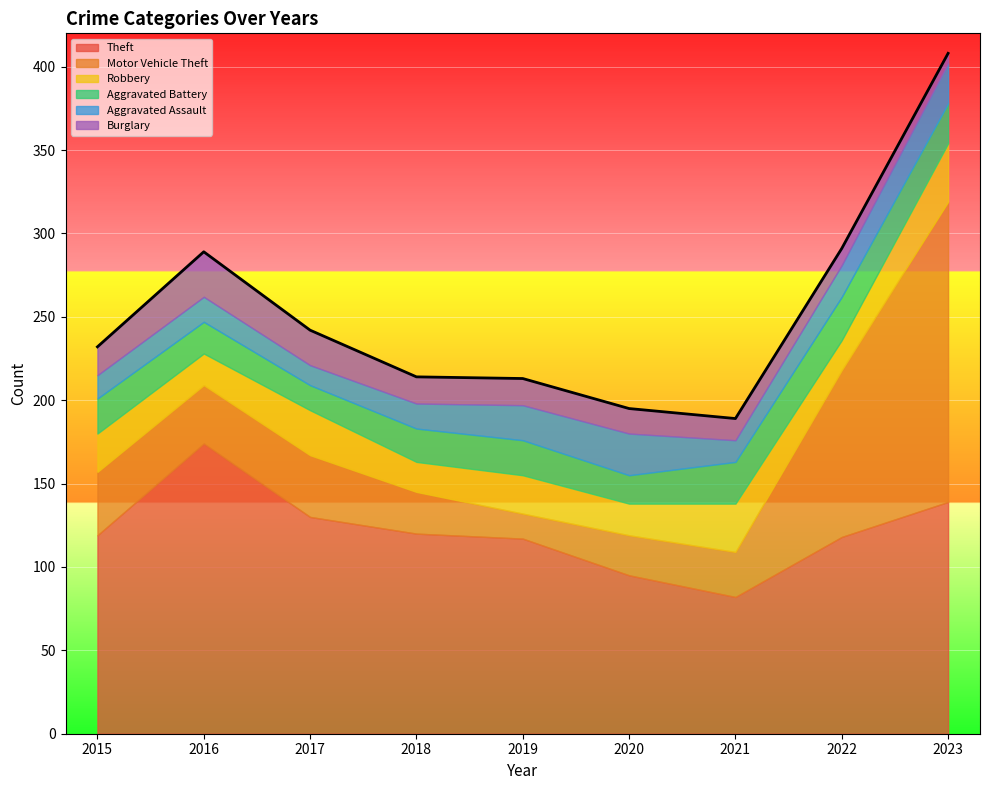

True or false: Burglary and Theft cross at least once.

False